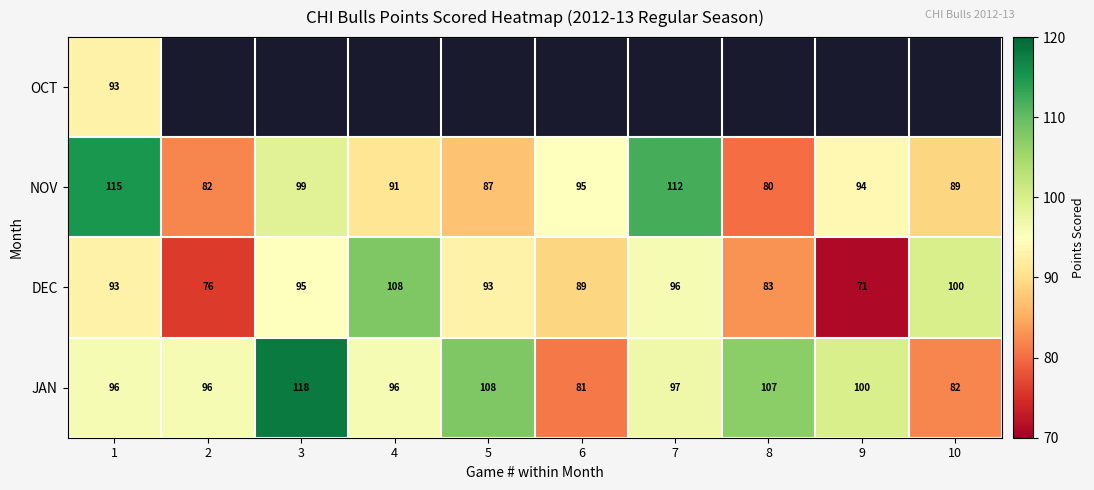

What is the smallest value displayed?

71.0